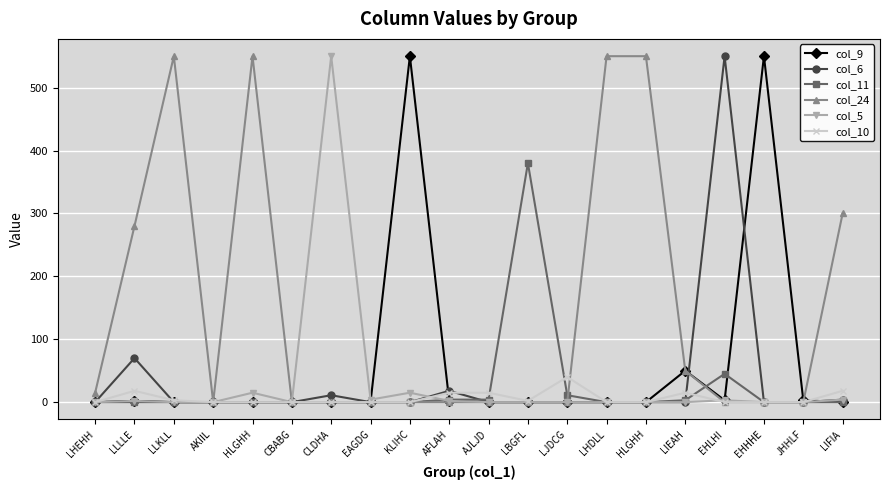

What are all the series names shown in the legend?

col_9, col_6, col_11, col_24, col_5, col_10